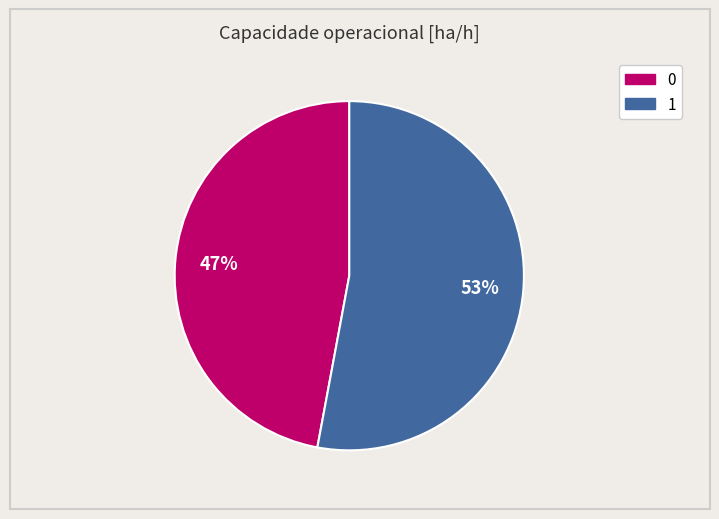

Count the number of slices in the pie.

2